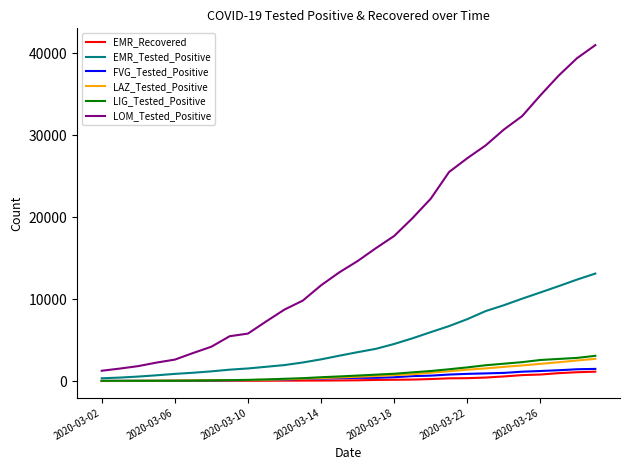

True or false: LOM_Tested_Positive and EMR_Recovered intersect in this chart.

False